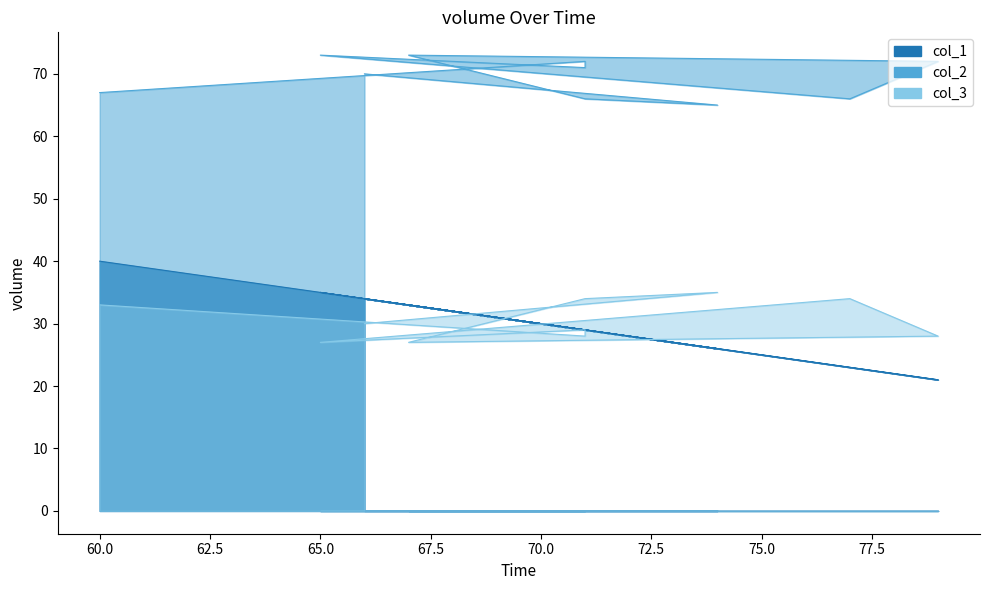

How many times do col_1 and col_3 cross each other?

4